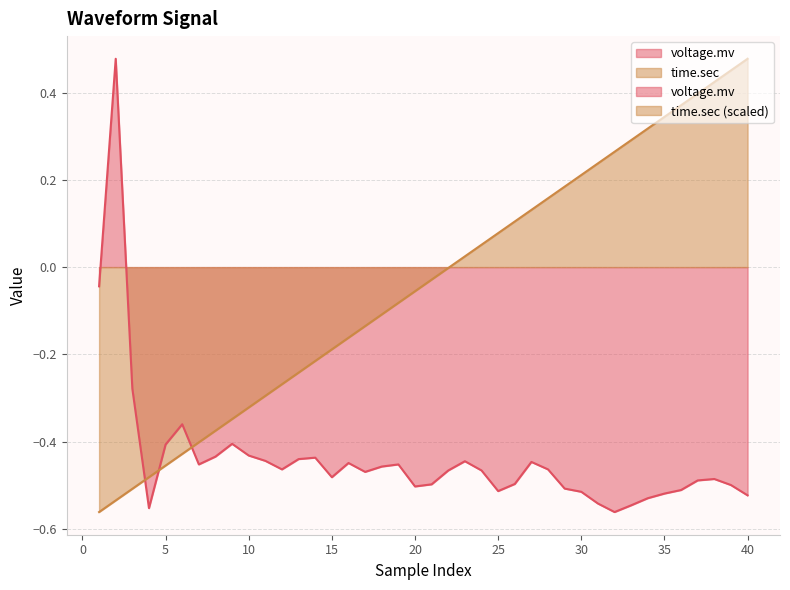

How many lines are shown in the chart?

2